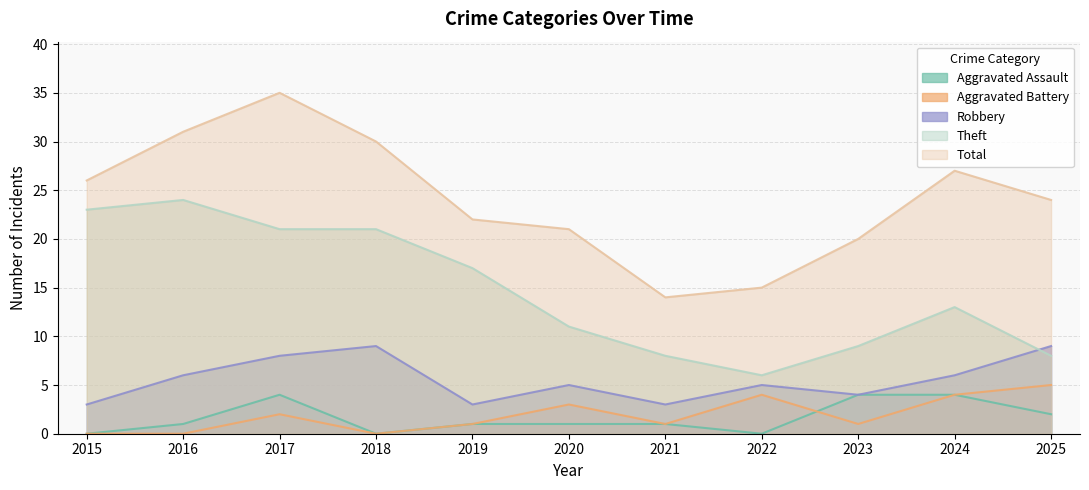

How many positive values does the Aggravated Assault series have?

8